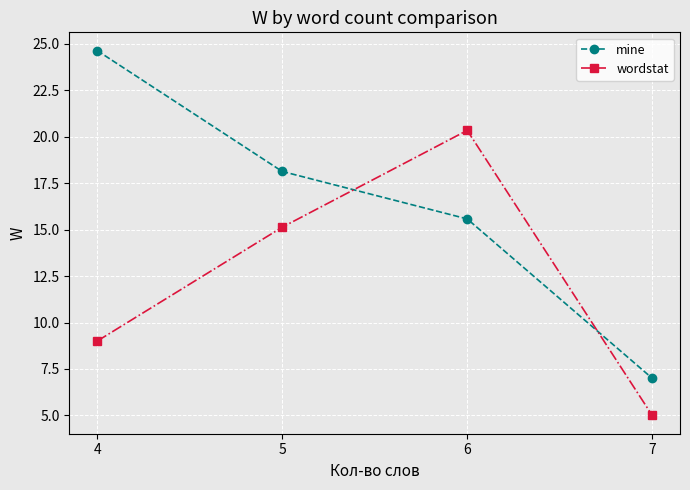

Count the number of data series in this chart.

2